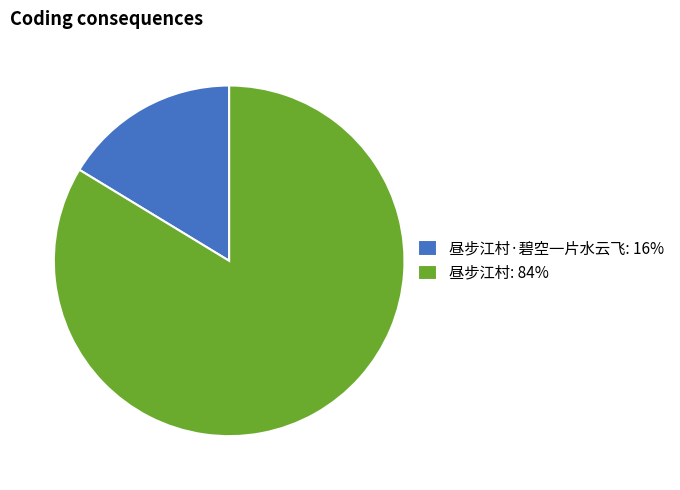

Combined, do 昼步江村·碧空一片水云飞: 16% and 昼步江村: 84% account for over 50%?

Yes